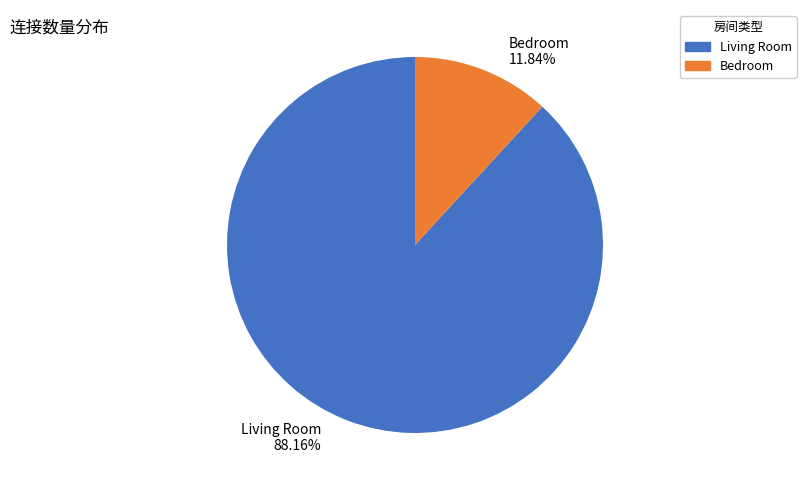

What is the largest slice in the pie chart?

Living Room 88.16%